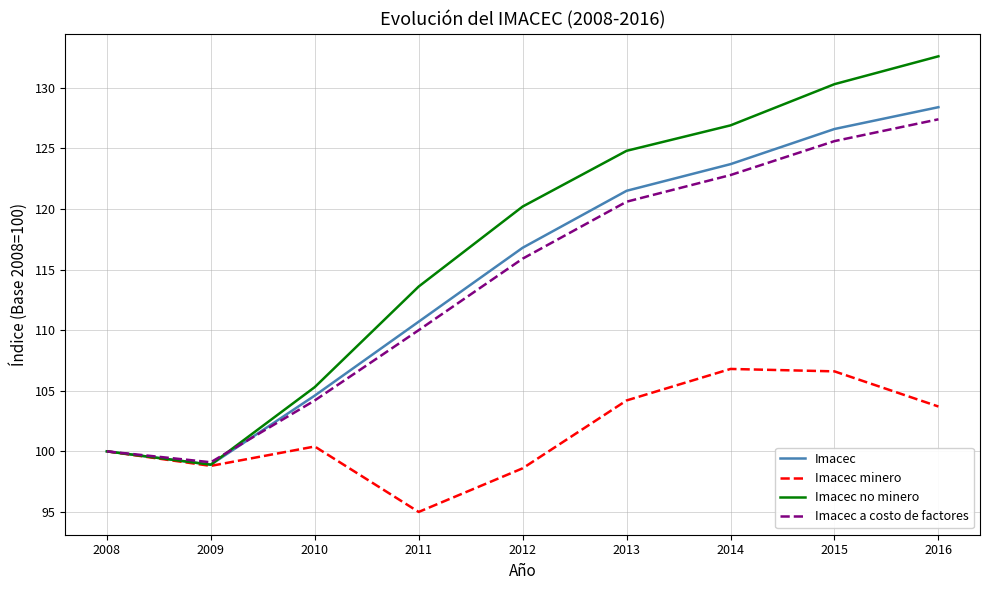

Is it true that Imacec no minero equals 65.3 at 2015?

False